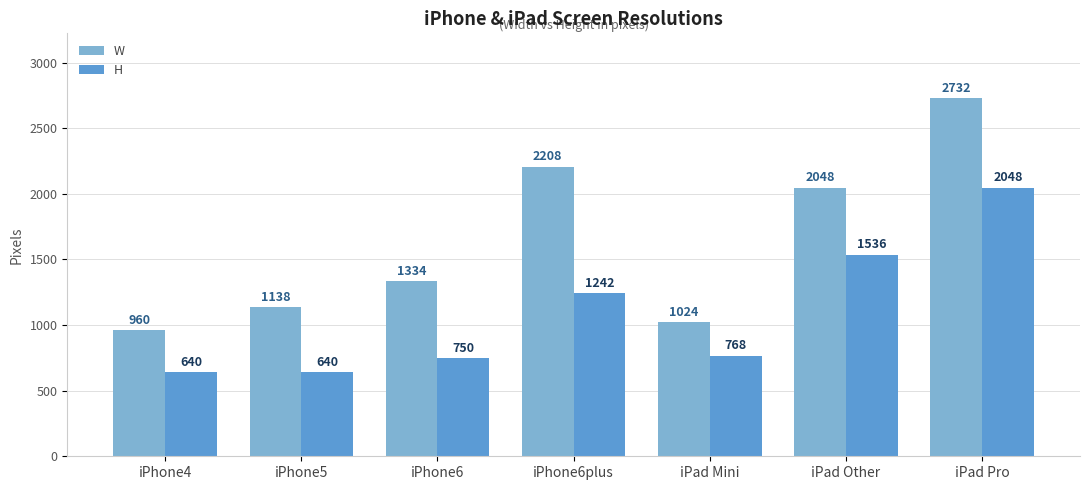

Is it true that W equals 1927 at iPhone5?

False